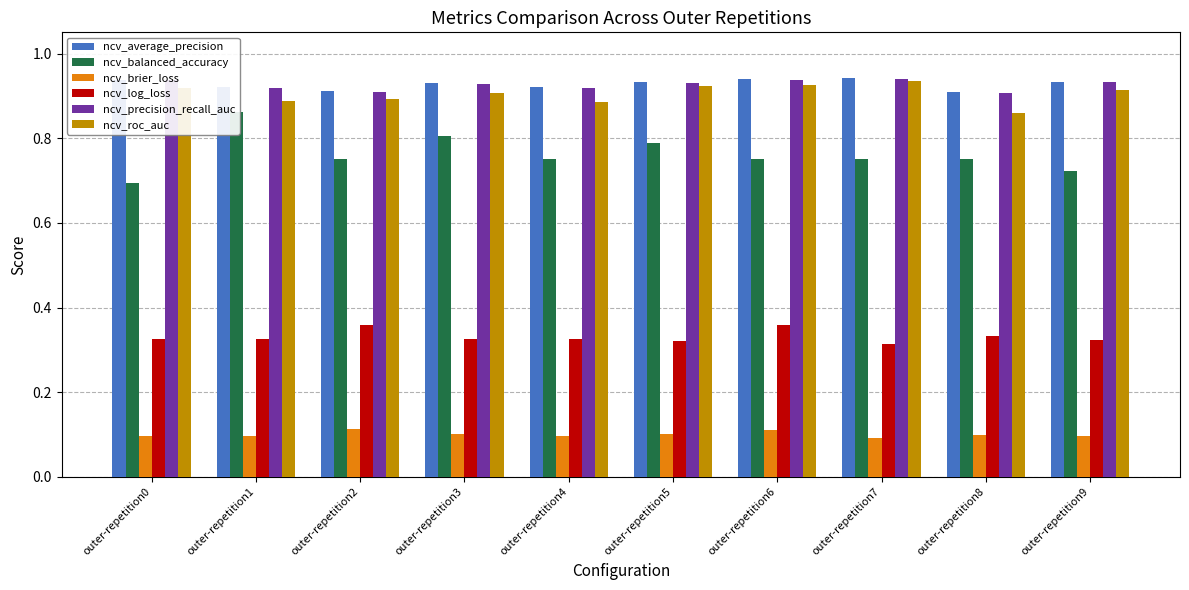

Does the chart contain stacked bars?

No